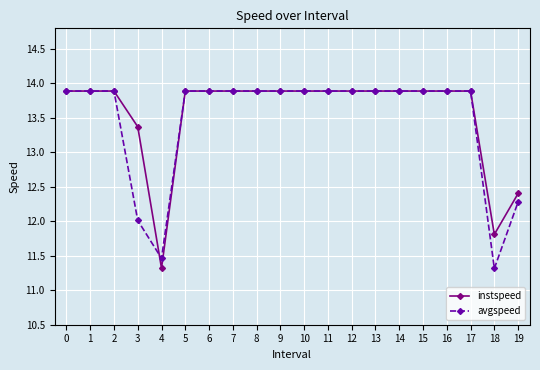

Which series changed the most between 0 and 19?

avgspeed